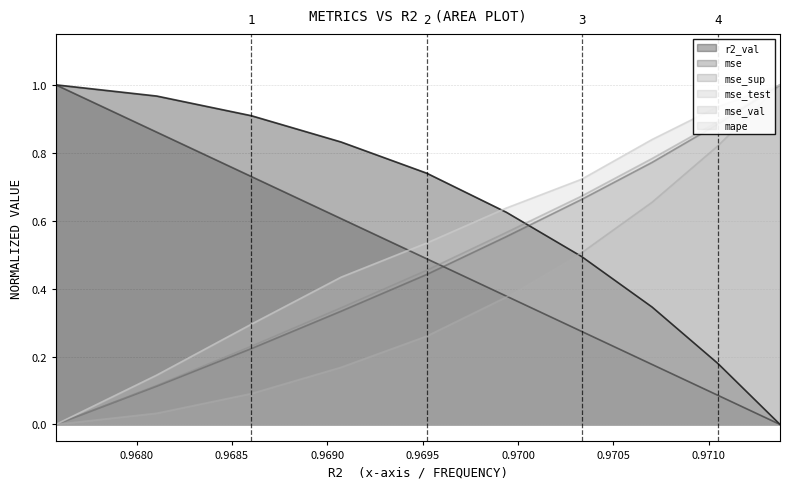

Reading left to right, transcribe all the data shown in this chart.

r2_val: 1.0	1.0	0.9	0.8	0.7	0.6	0.5	0.3	0.2	0.0
mse: 1.0	0.9	0.7	0.6	0.5	0.4	0.3	0.2	0.1	0.0
mse_sup: 0.0	0.1	0.2	0.3	0.4	0.6	0.7	0.8	0.9	1.0
mse_test: 0.0	0.1	0.2	0.3	0.5	0.6	0.7	0.8	0.9	1.0
mse_val: 0.0	0.0	0.1	0.2	0.3	0.4	0.5	0.7	0.8	1.0
mape: 0.0	0.1	0.3	0.4	0.5	0.6	0.7	0.8	0.9	1.0